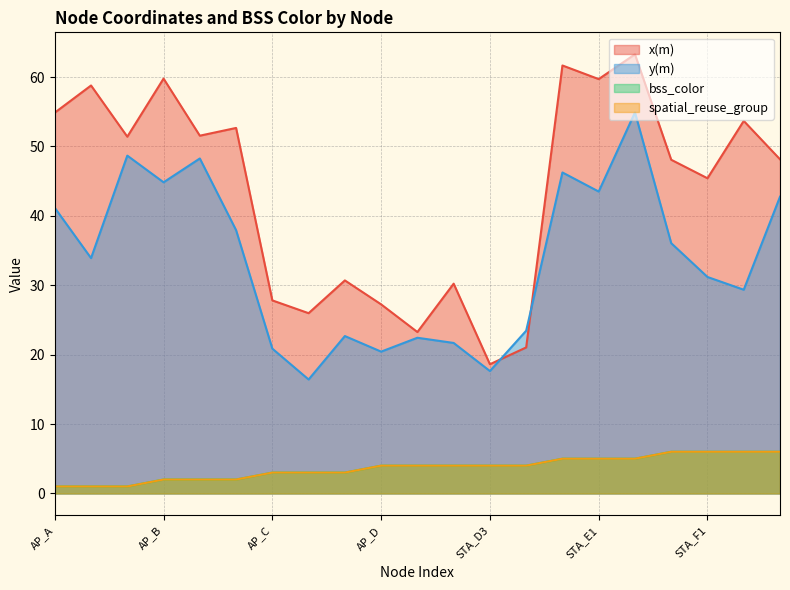

Does the chart have visible grid lines?

Yes